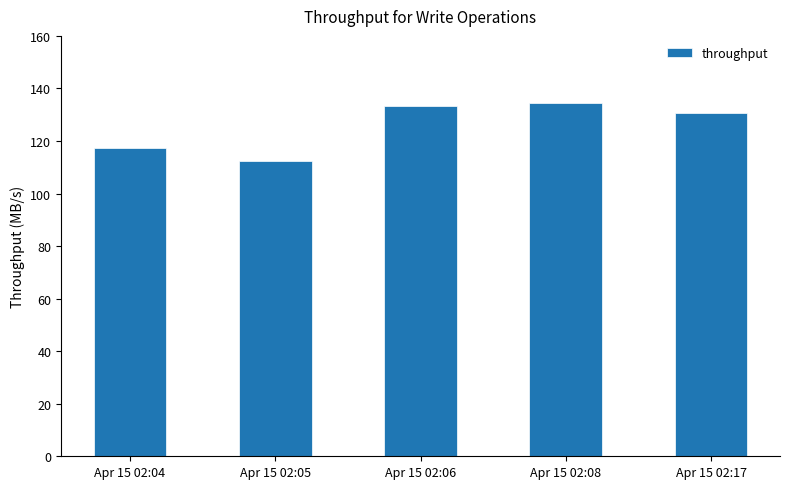

What is the difference between the values at Apr 15 02:05 and Apr 15 02:17?

18.3